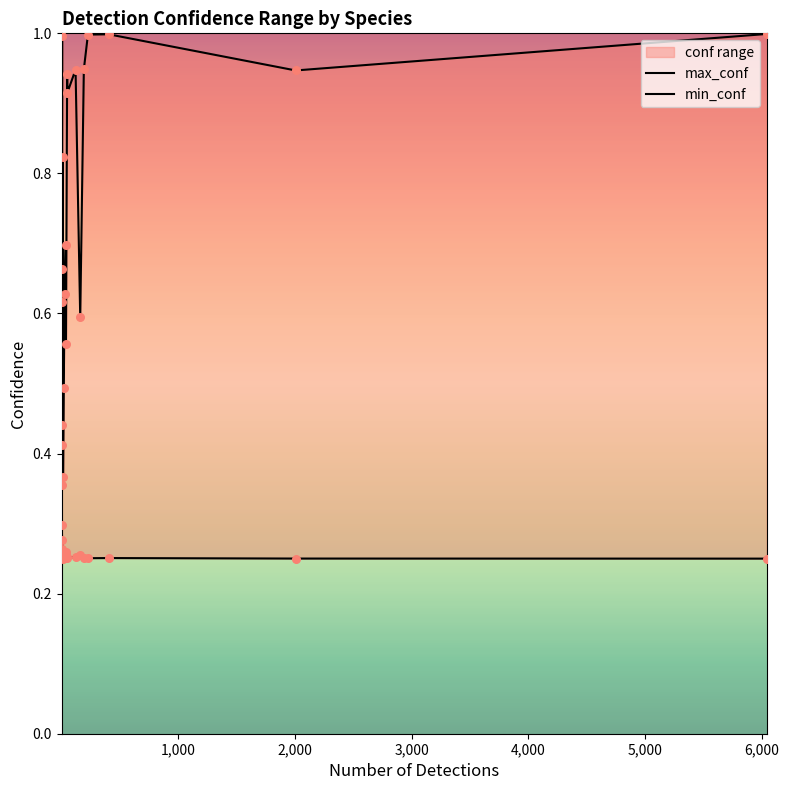

Is the value of min_conf at 6,000 greater than the value of max_conf at 5,000?

No